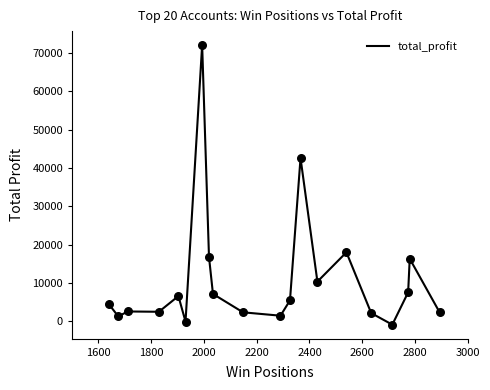

What is the maximum value shown in the chart?

71998.9